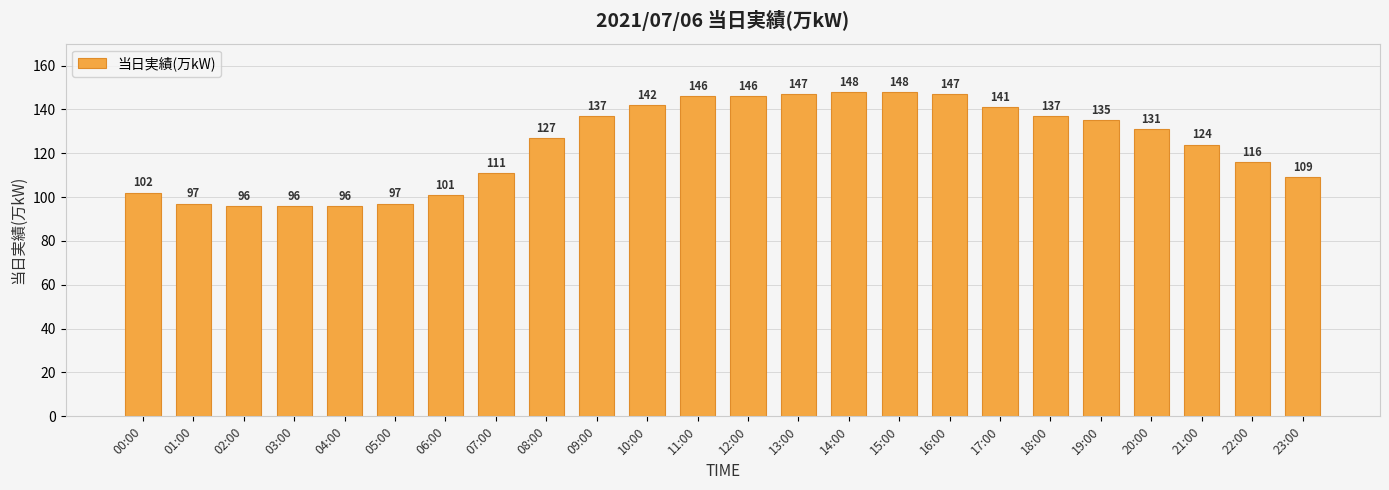

Is it true that the value at 05:00 is 97?

True